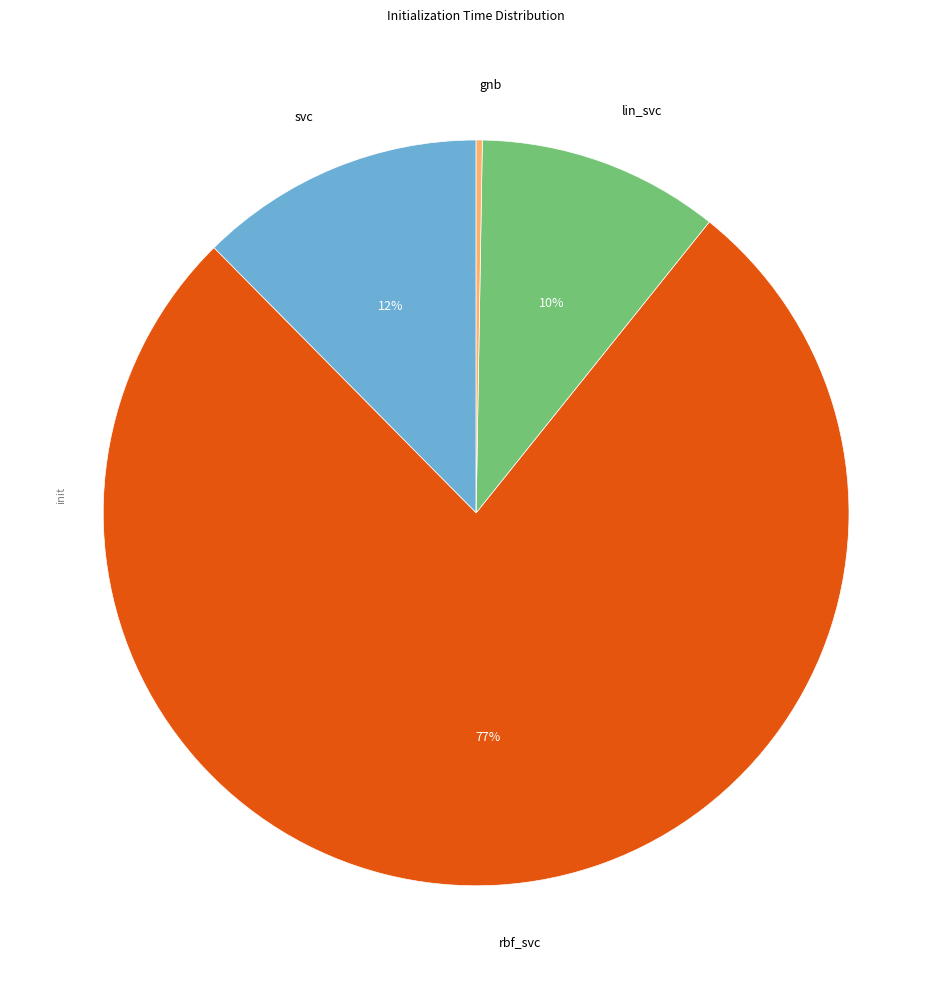

To the nearest percent, what is the average slice percentage?

25%